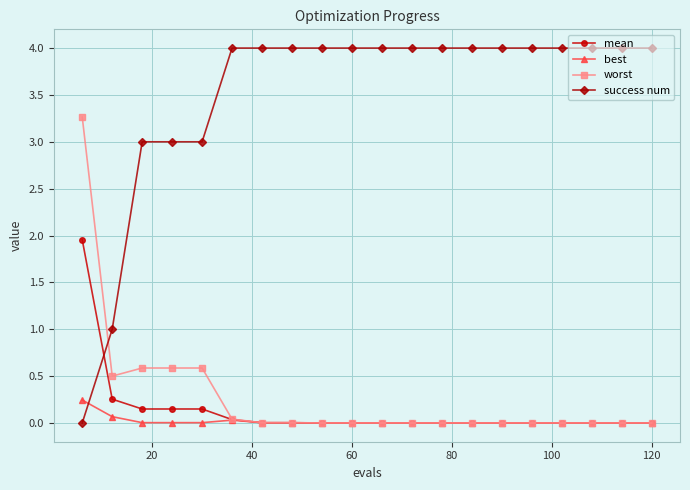

Which series has the largest range (max minus min)?

success num